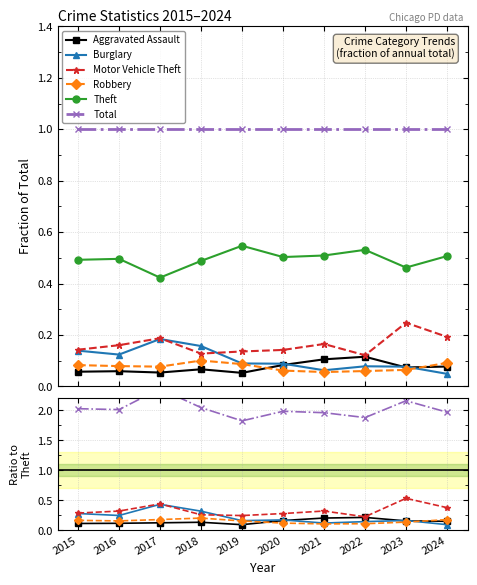

The value of Aggravated Assault at 2024 is 0.2. True or false?

True